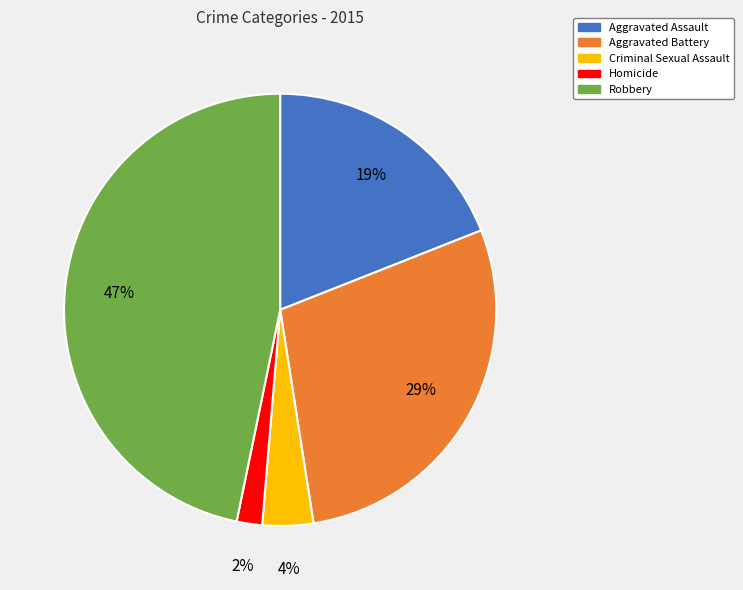

Which category has the smallest portion of the pie?

Homicide